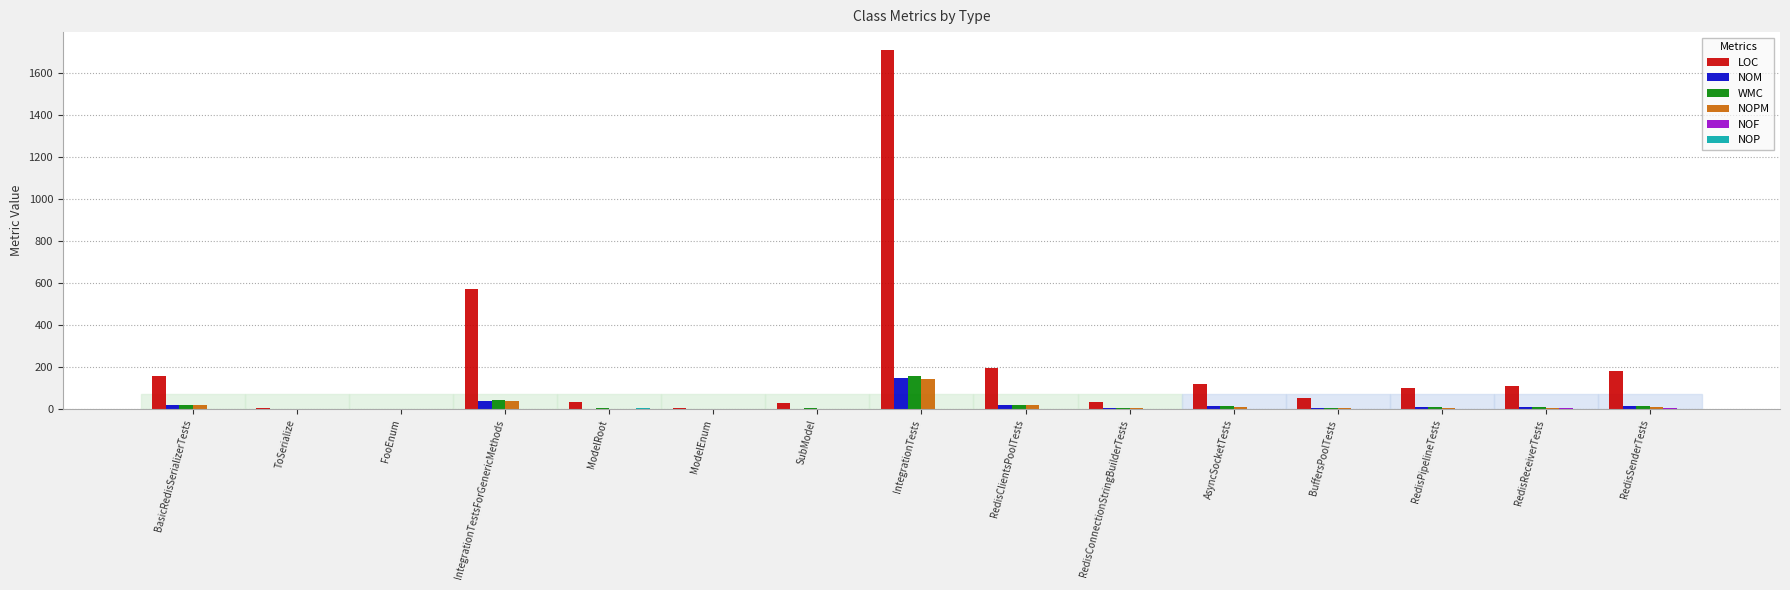

At which category is the sum across all series the highest?

IntegrationTests